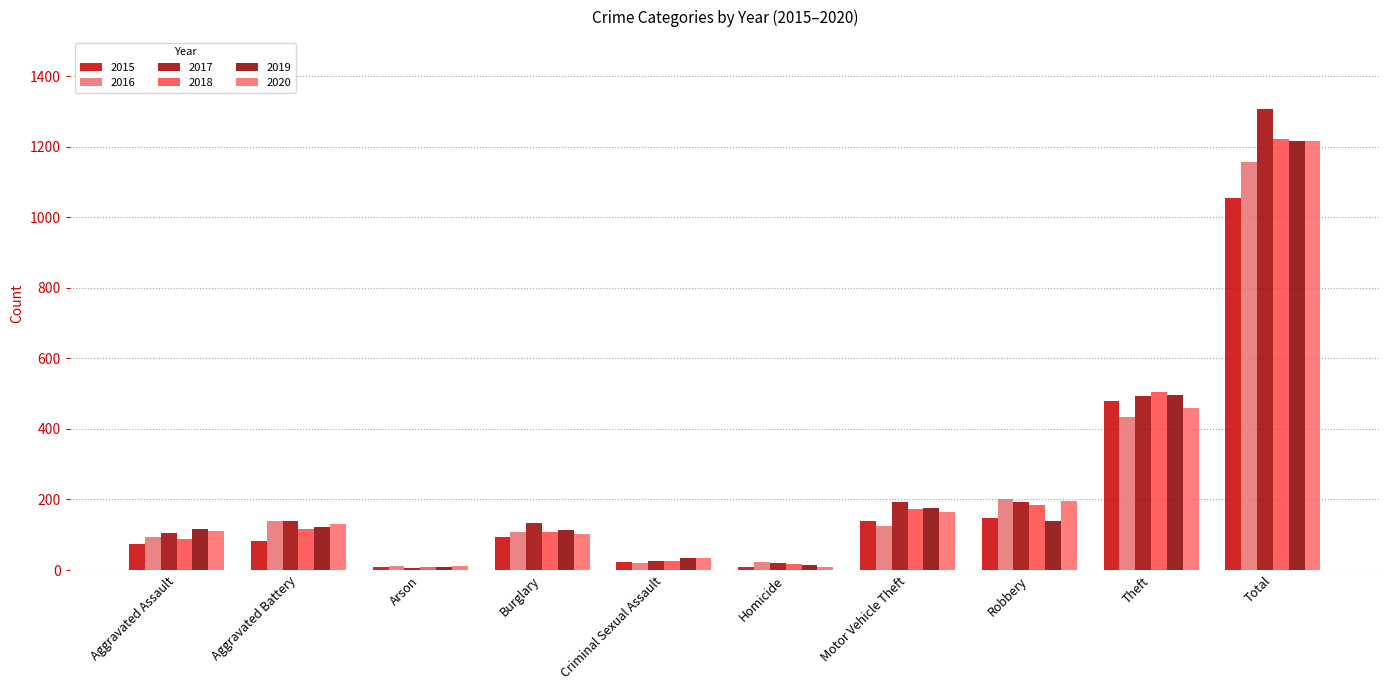

Count the number of data series in this chart.

6